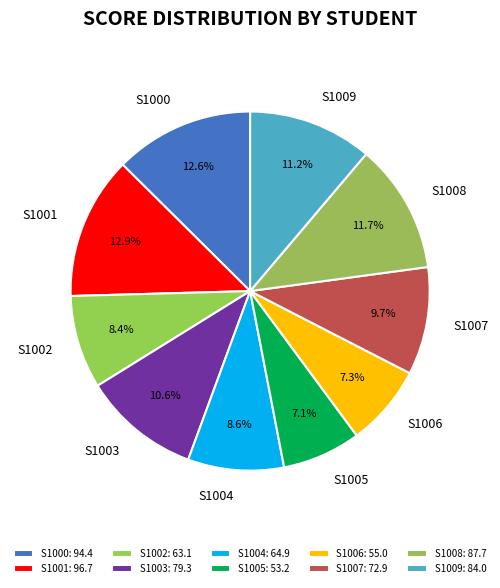

What percentage is the S1006 slice, to the nearest percent?

7%